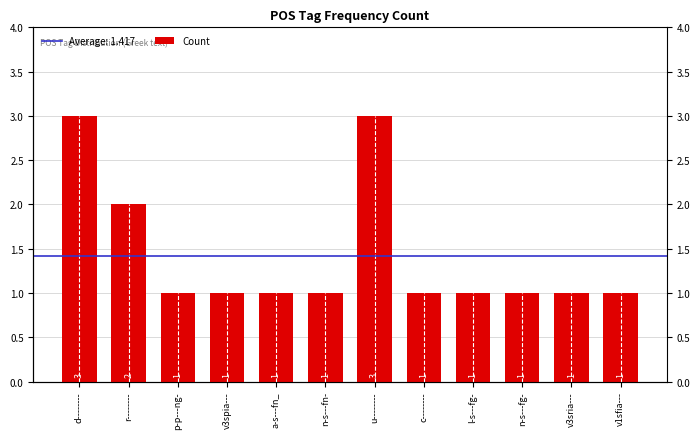

The chart shows a value of 1 at n-s---fg-. True or false?

False